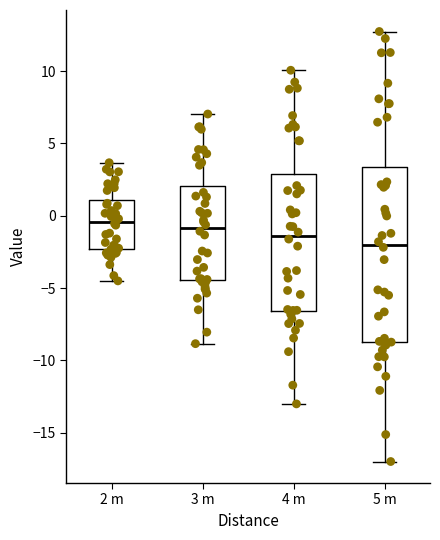

Which box is the tallest, from its lower edge to its upper edge?

5 m